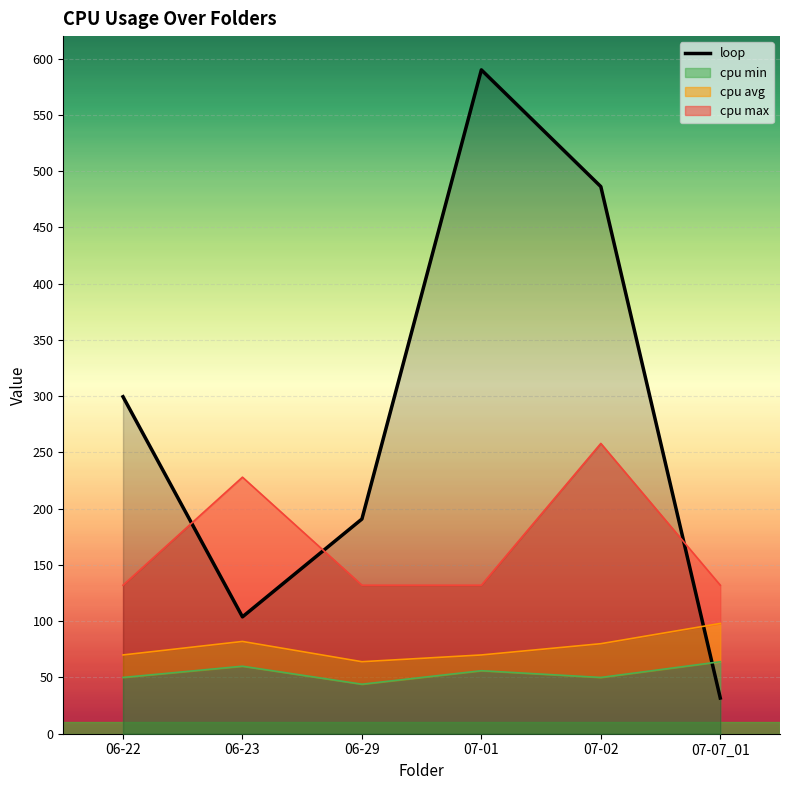

What is the minimum value shown in the chart?

31.7